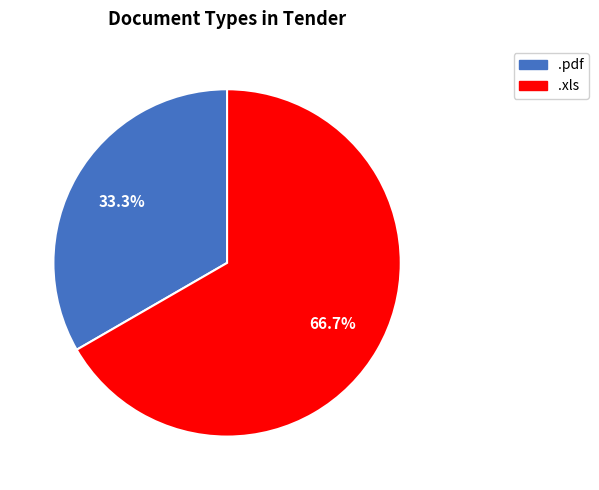

Is there any slice that represents more than half of the pie?

Yes